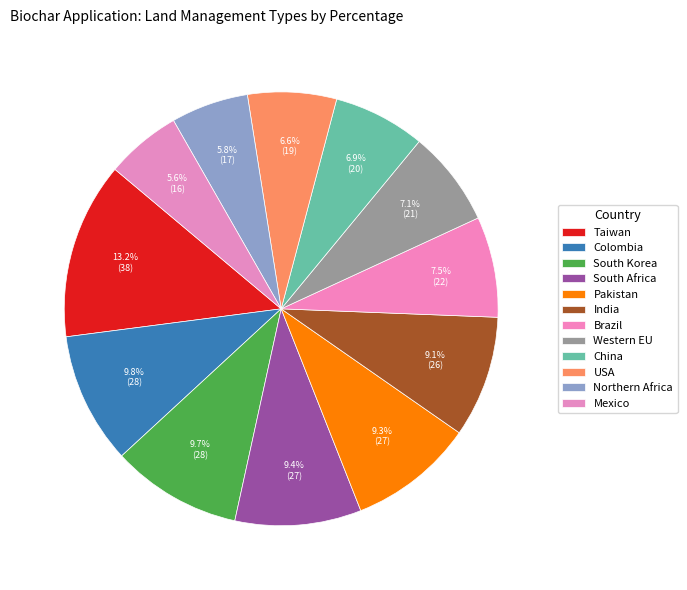

To the nearest percent, what is the combined percentage of USA and Colombia?

16%